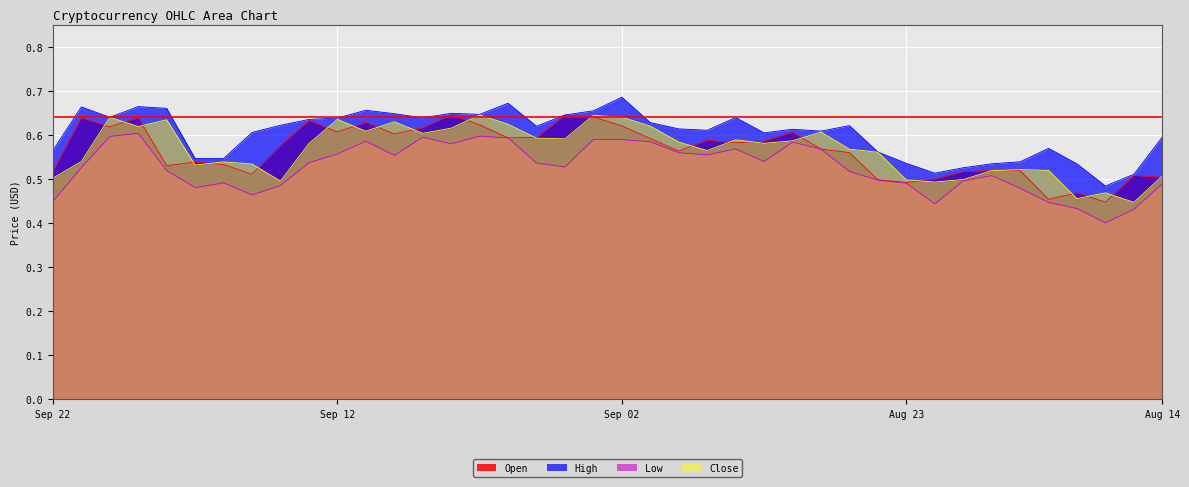

What is the difference between the maximum and minimum values in the Low series?

0.2